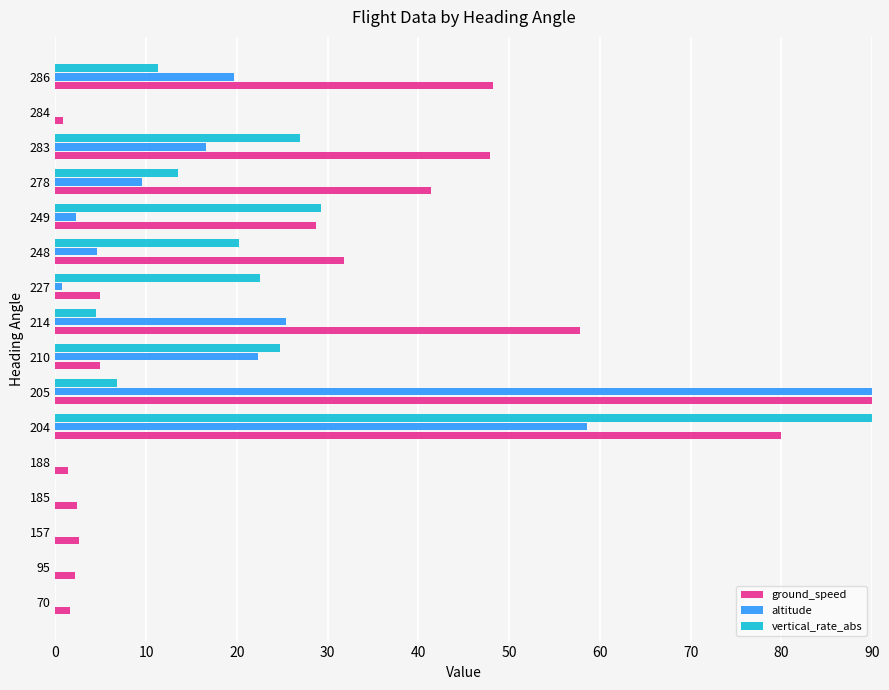

What is the greatest value displayed?

90.0